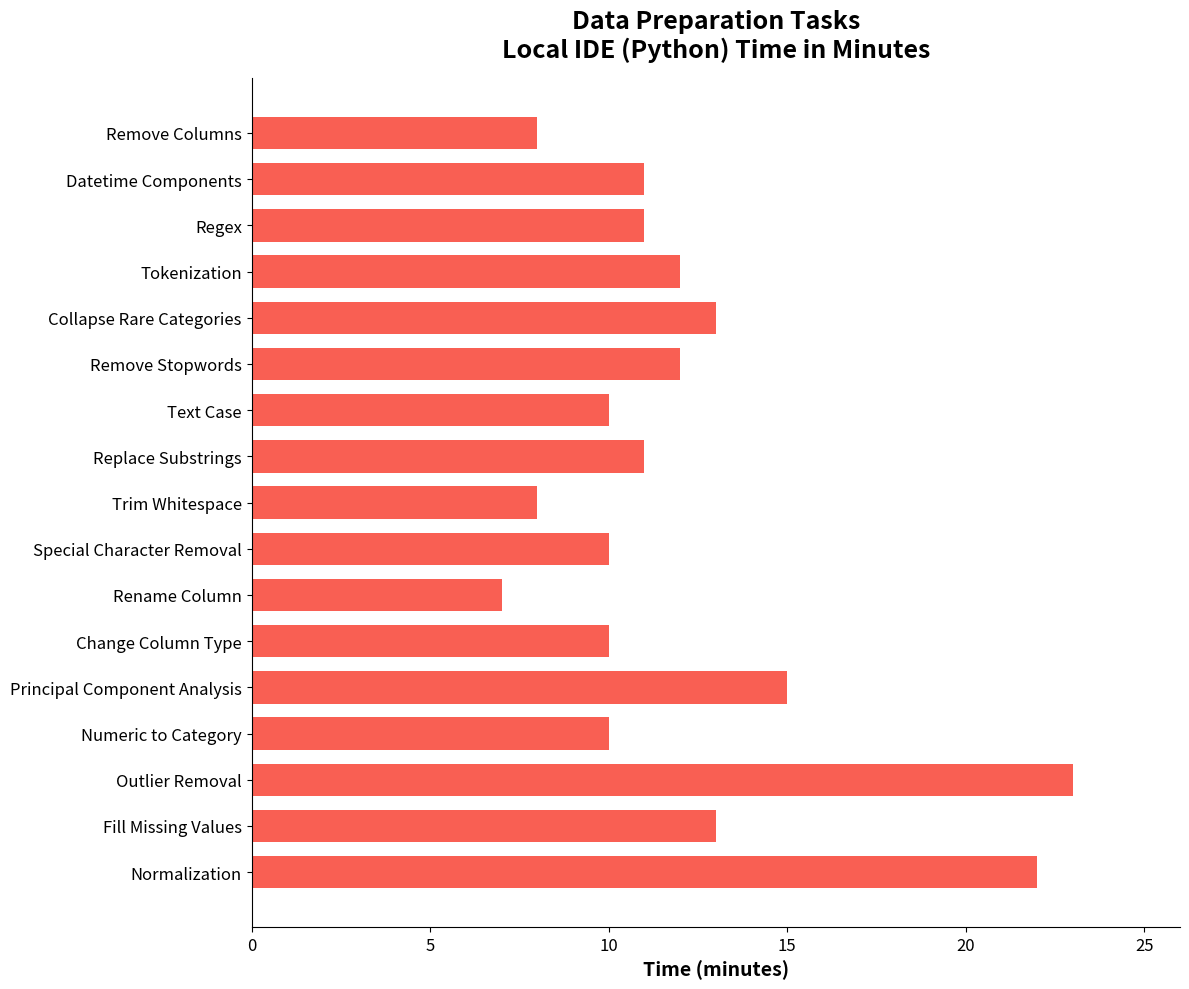

What is the ratio of the value at Fill Missing Values to the value at Special Character Removal?

1.3